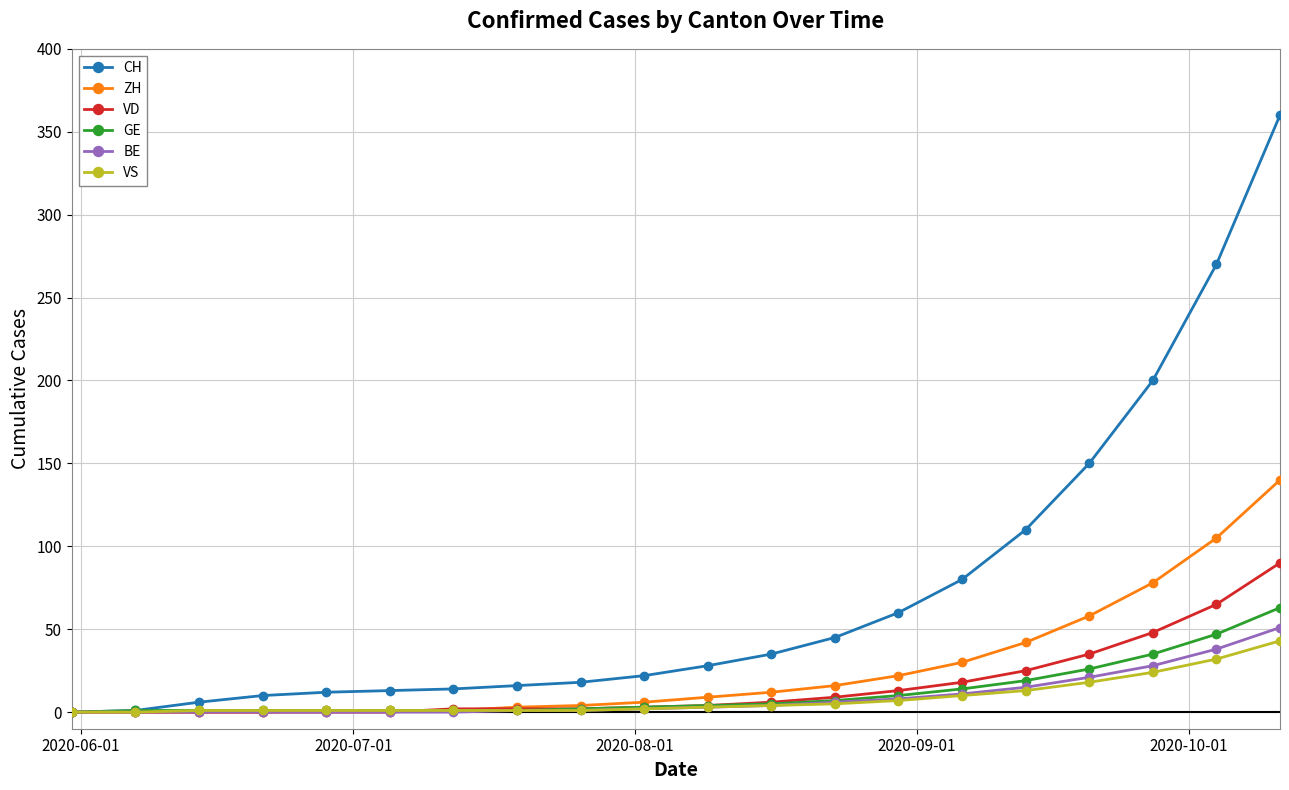

How many lines are shown in the chart?

6